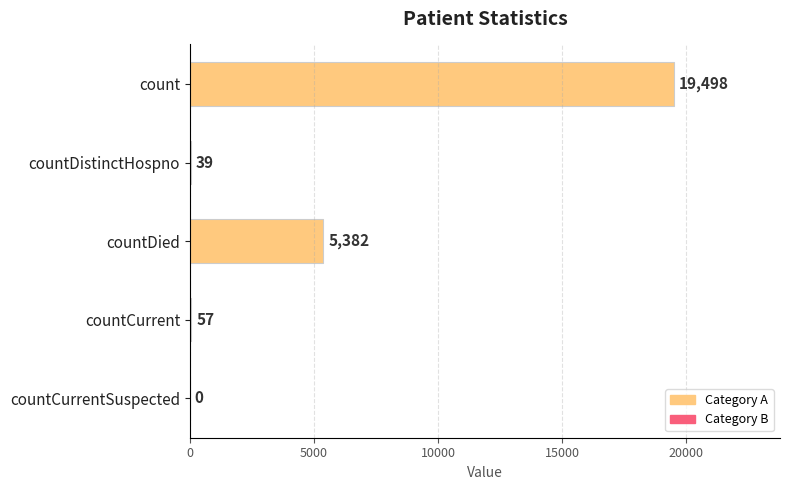

What is the ratio of the value at count to the value at countDied?

3.6